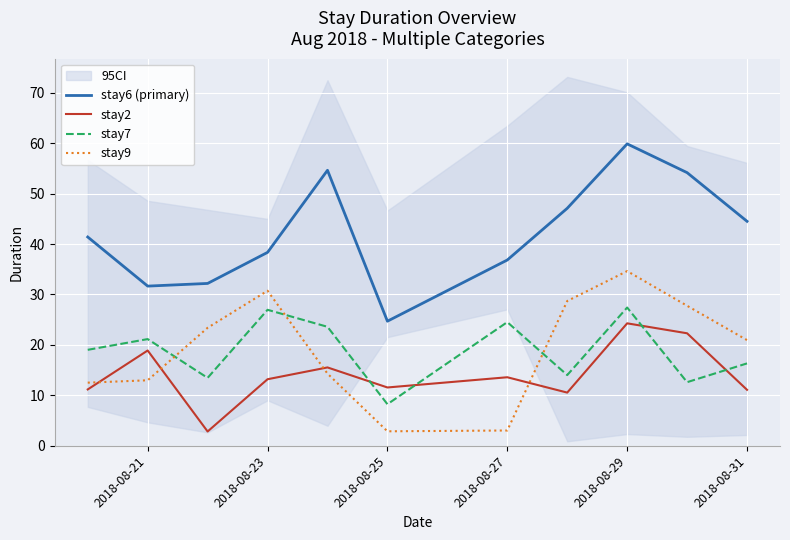

What is the lowest value of the stay7 series?

8.2